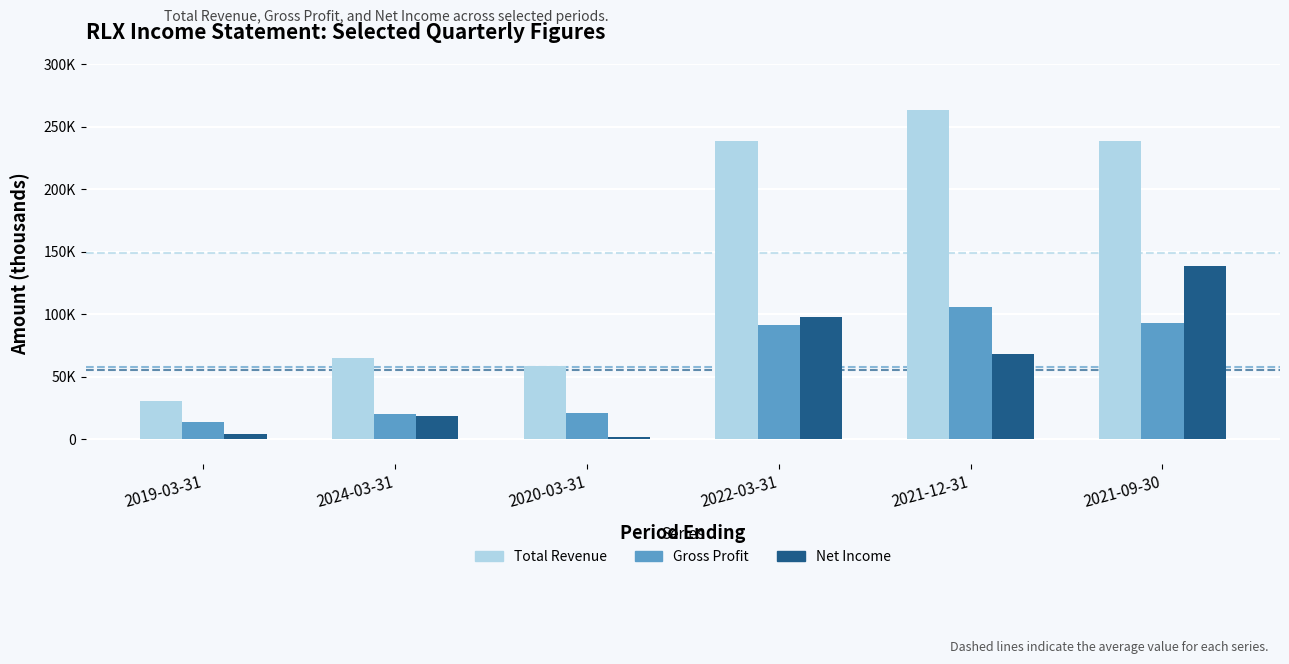

At which label is Net Income closest to 70150?

2021-12-31